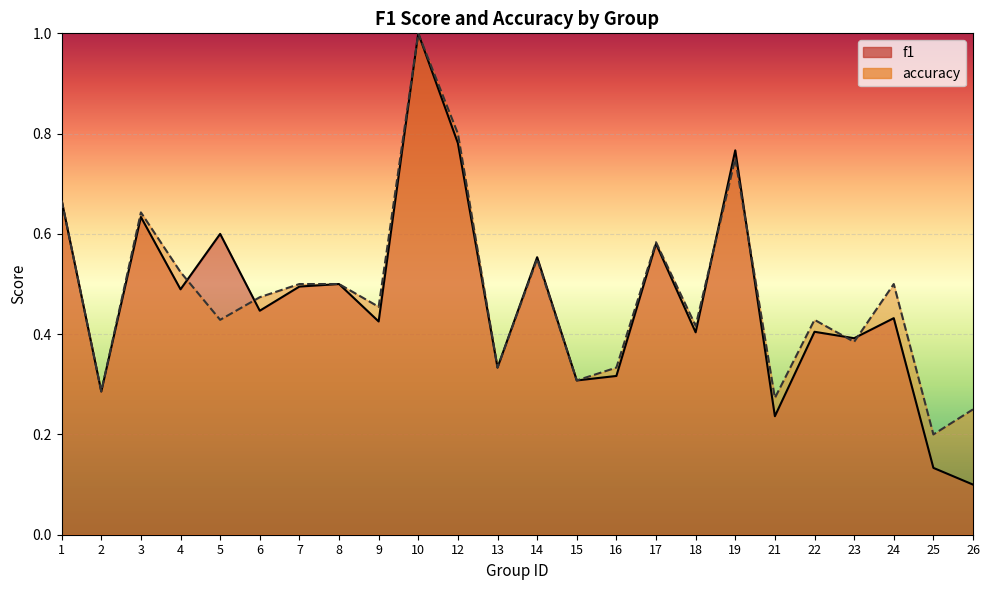

The f1 series shows 0.1 at 23. True or false?

False